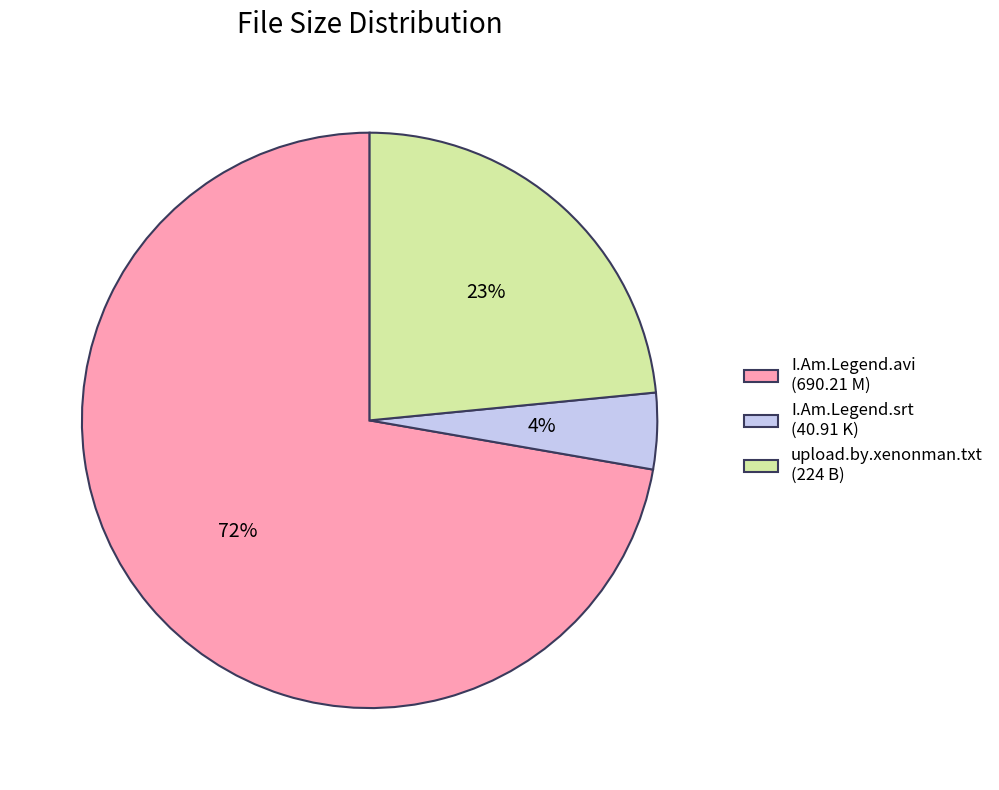

Which has a higher value, I.Am.Legend.avi (690.21 M) or I.Am.Legend.srt (40.91 K)?

I.Am.Legend.avi (690.21 M)